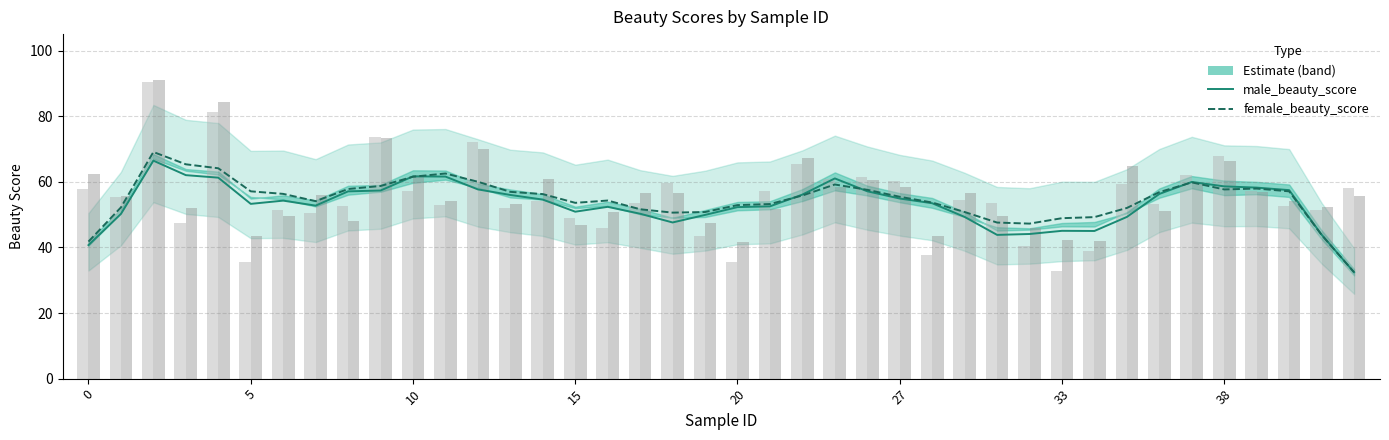

Between 29 and 36, which is larger?

36